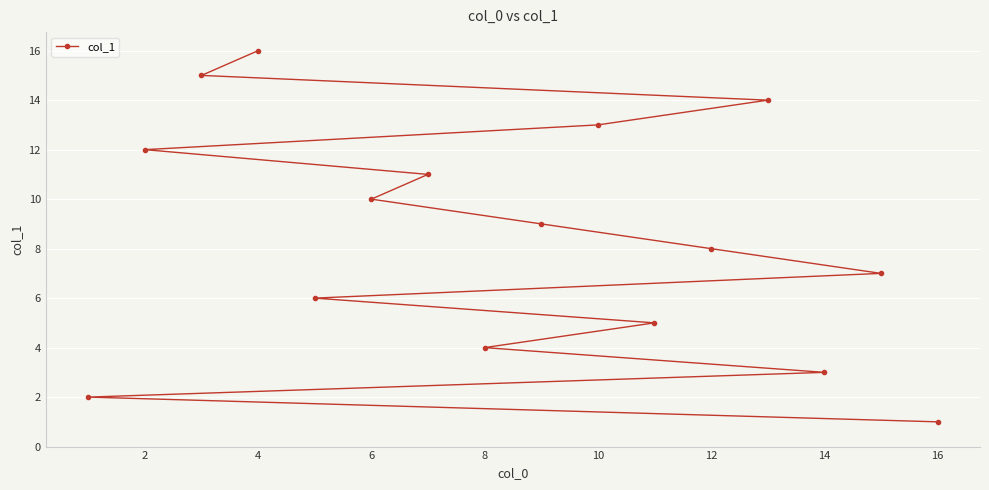

What is the maximum value shown in the chart?

16